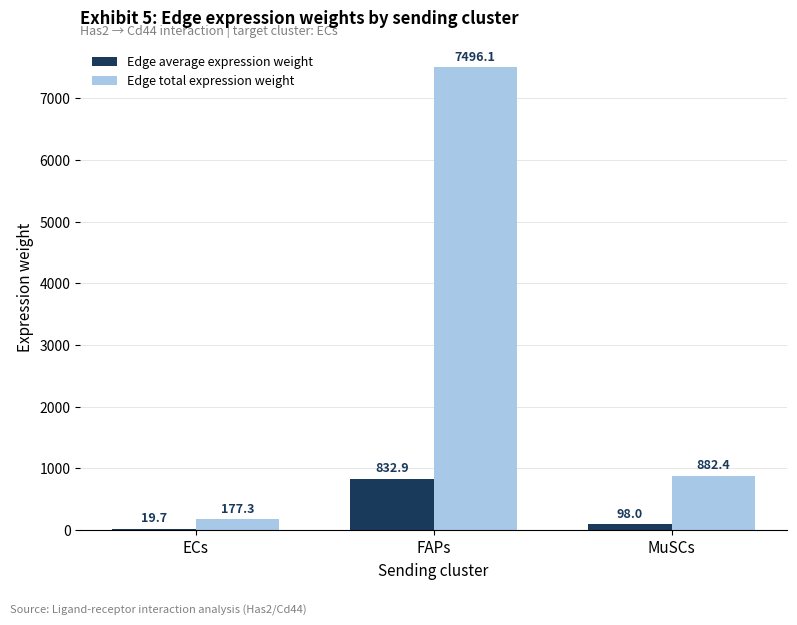

At which label is Edge total expression weight closest to 3836?

MuSCs